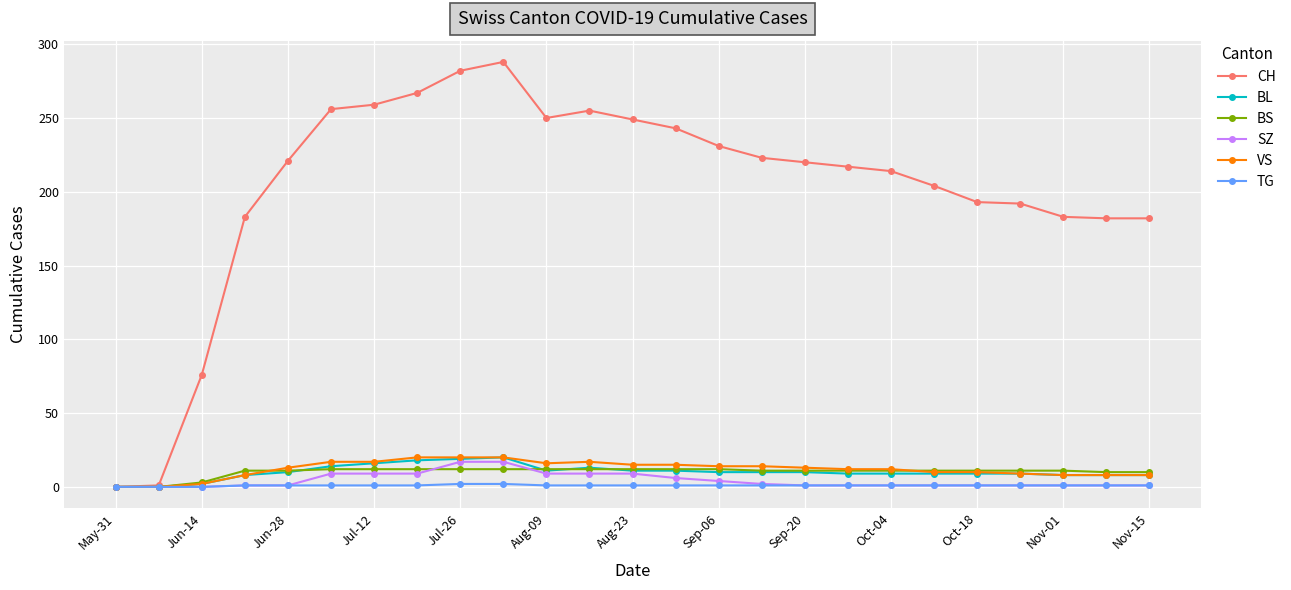

What is the value of the TG point at the 17th from the left?

1